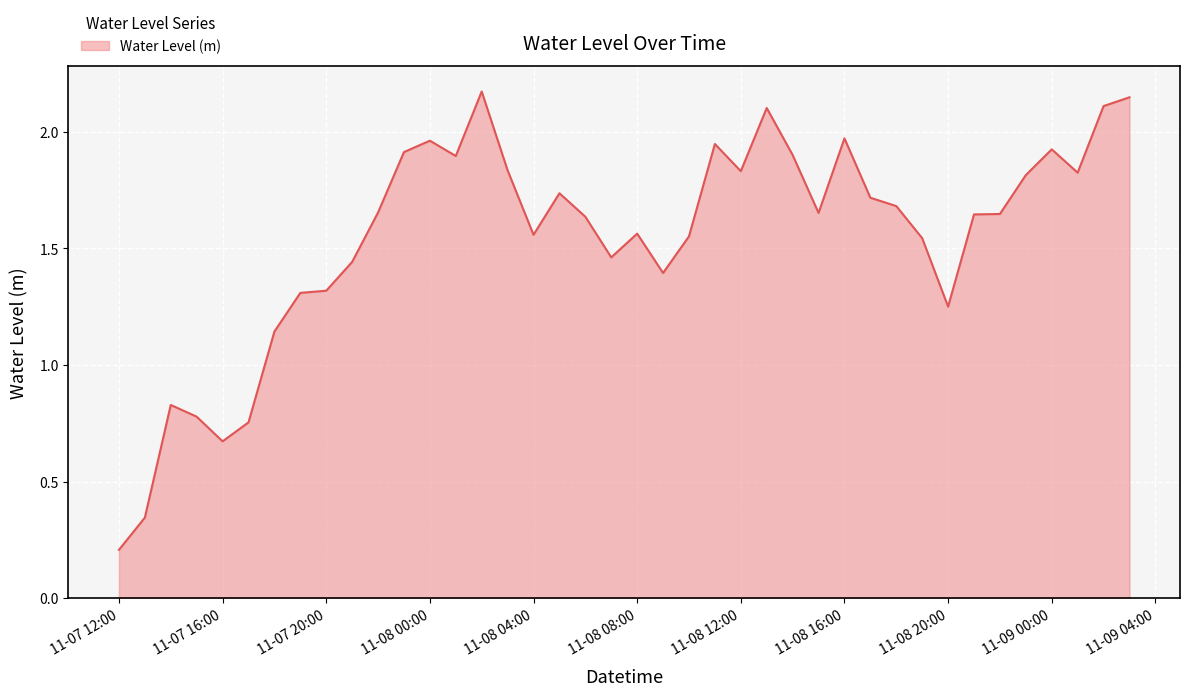

How many lines are shown in the chart?

1